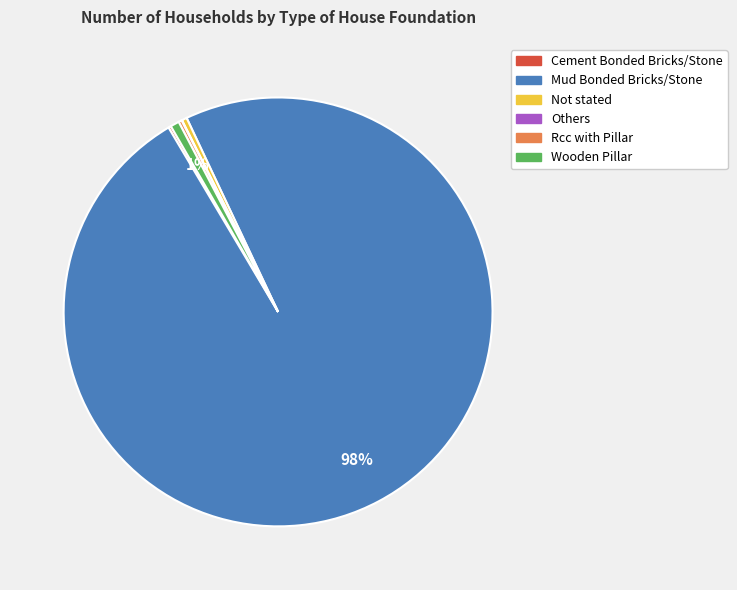

Which category has the biggest portion of the pie?

Mud Bonded Bricks/Stone